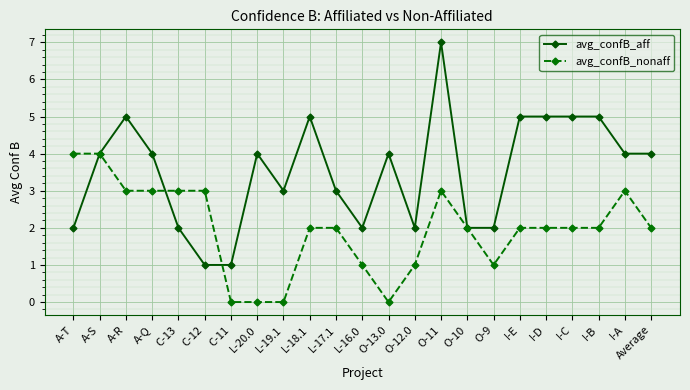

Which label corresponds to the largest value in the chart?

O-11